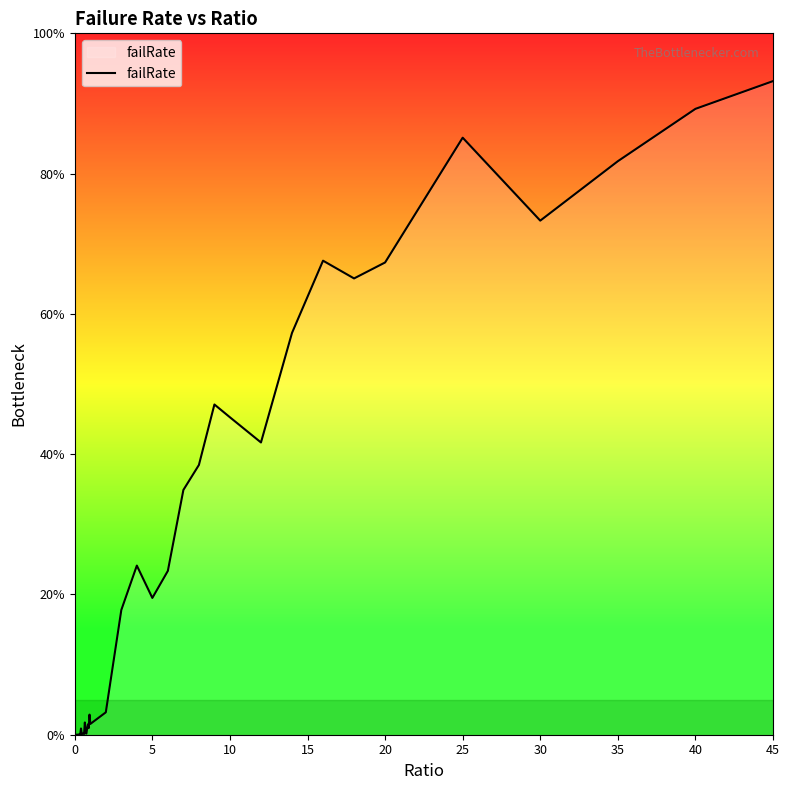

What is the average value?

0.2